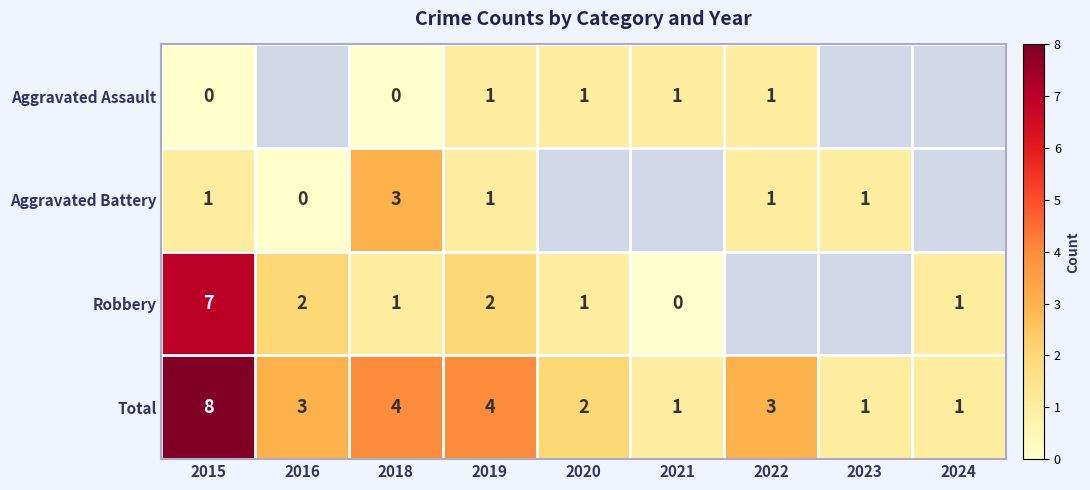

Which has a higher value, 2024 or 2020?

2020